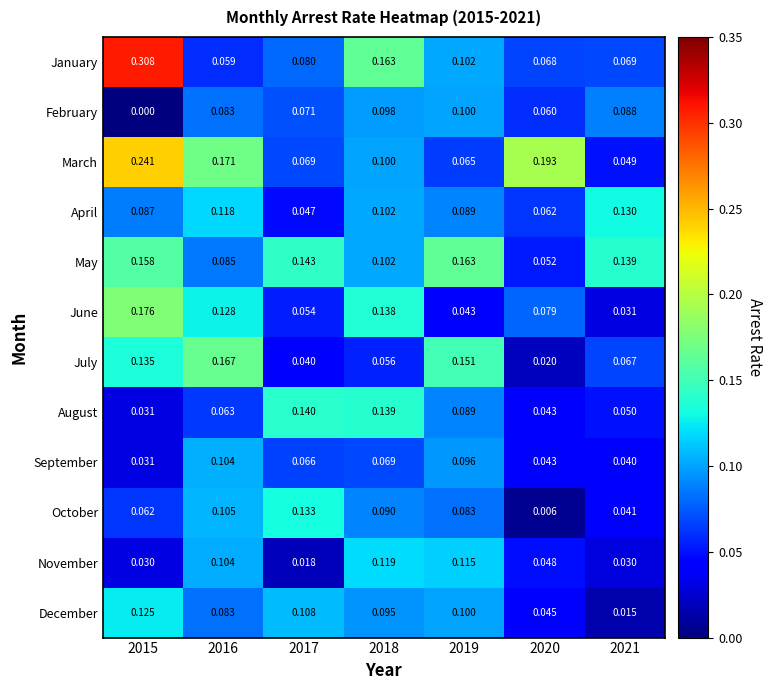

Which series has the largest total across all categories?

March